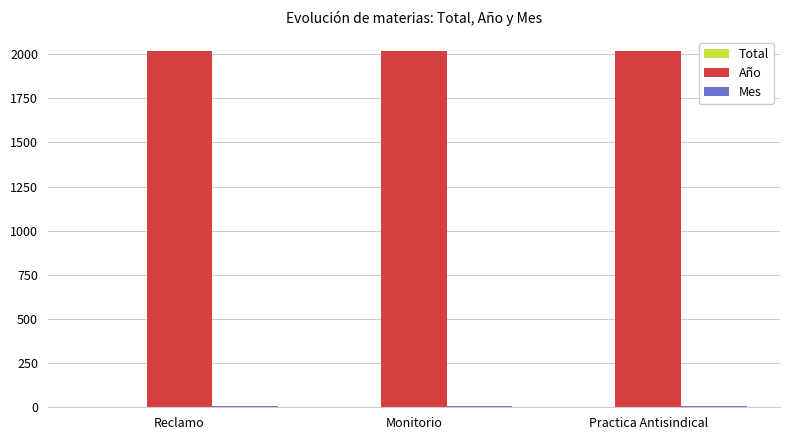

How many groups of bars are there?

3